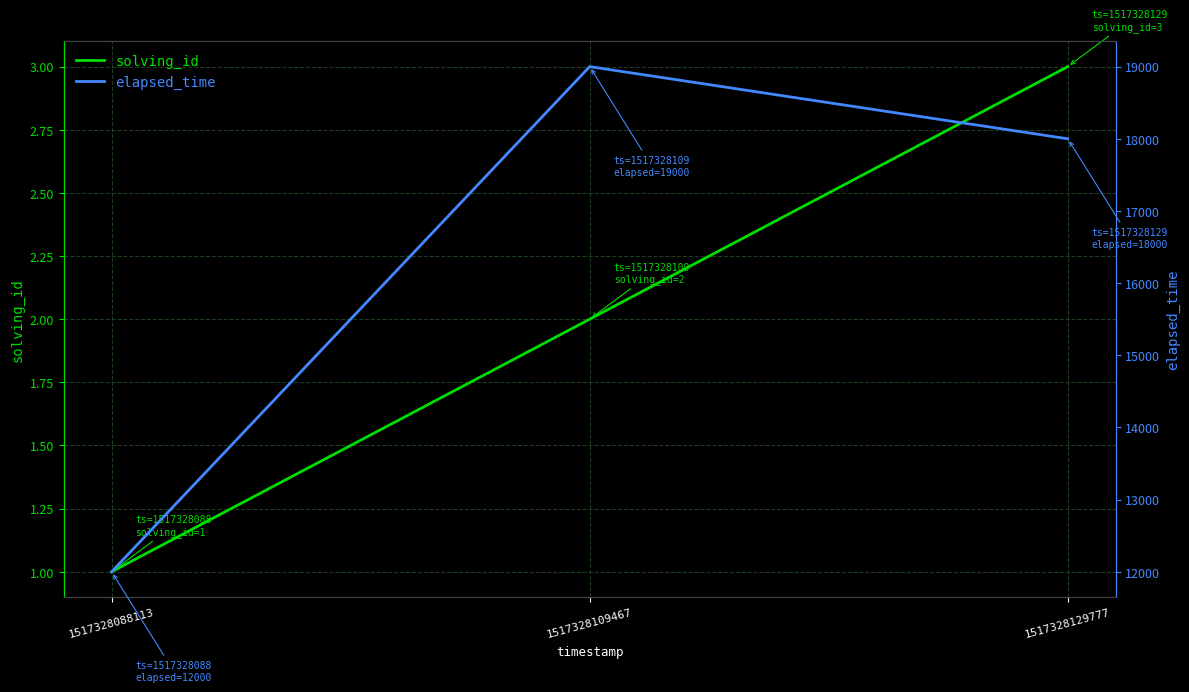

Between 1517328088113 and 1517328129777, which is larger?

1517328129777